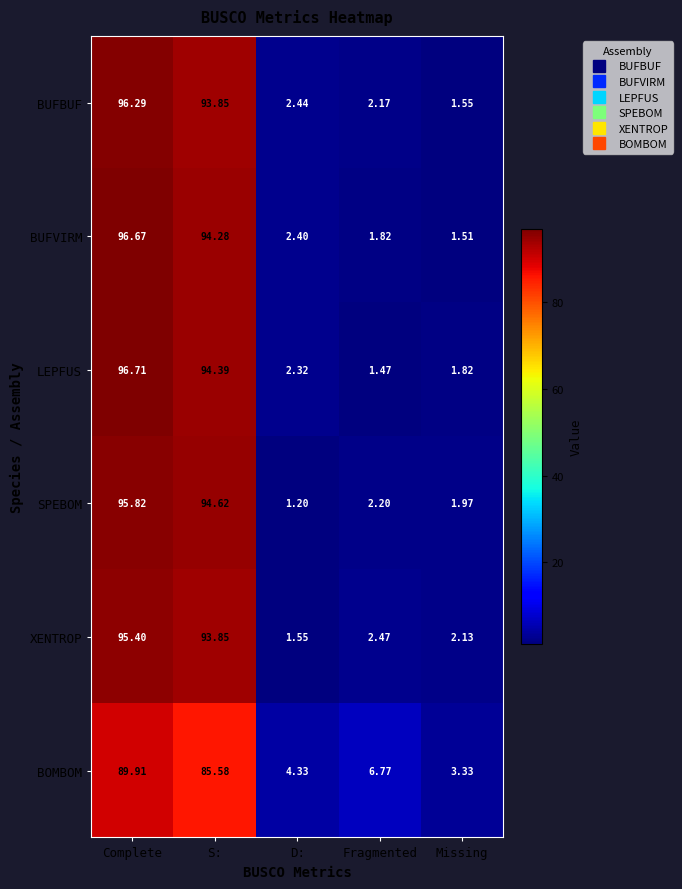

Which label corresponds to the largest value in the chart?

Complete